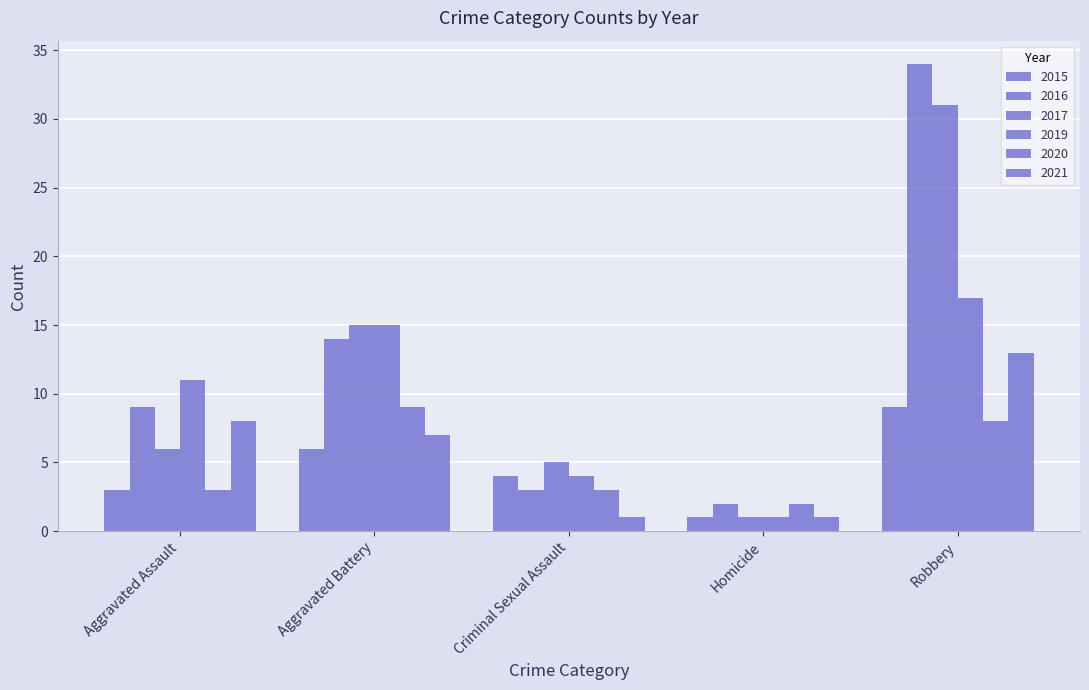

Count the 2020 values in the range 3 to 8.

3